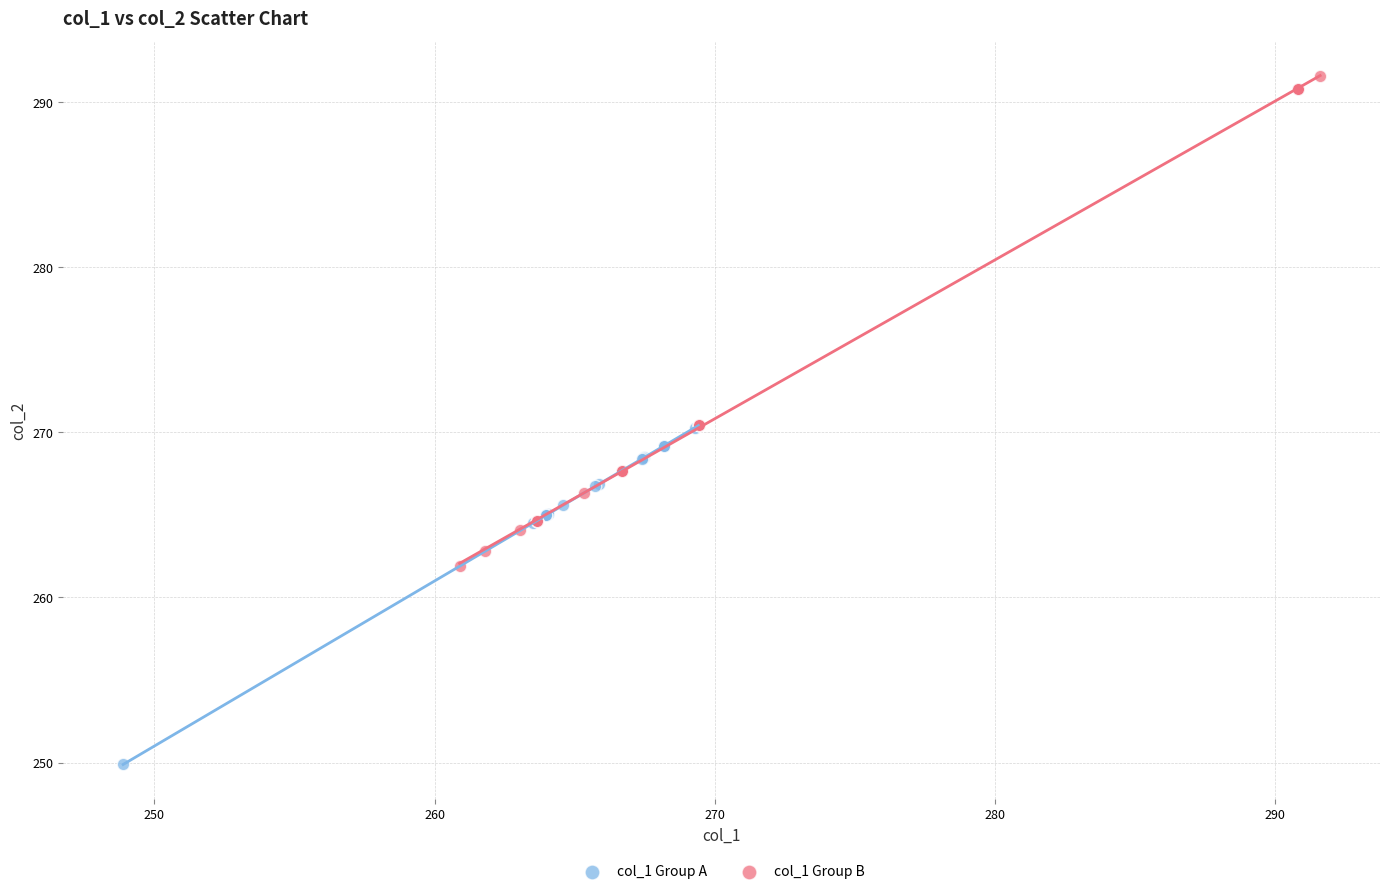

Which series has the widest spread of Y values?

col_1 Group B